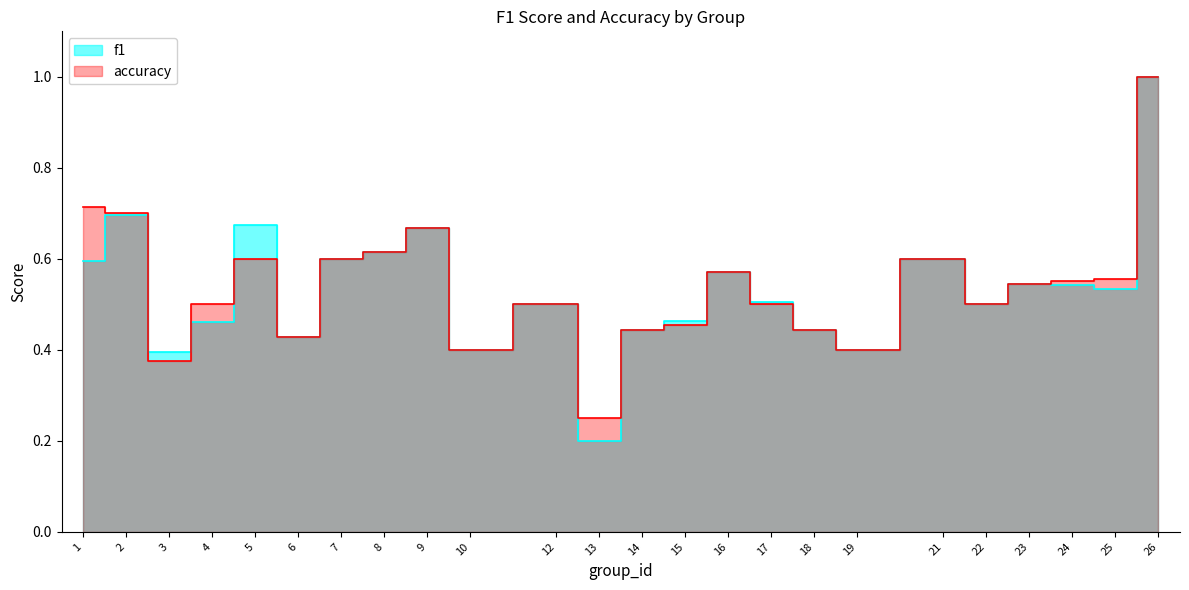

Where is accuracy nearest to the value 0?

13